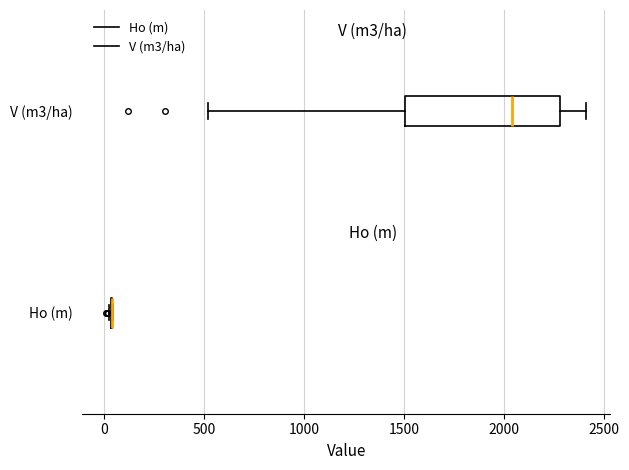

Reading bottom to top, read every box against the x-axis: the position of its median line, the range the box covers, and the ends of its whiskers. The values are not printed on the chart, so give them approximately, as read against the axis.

Ho (m): box collapsed to a line at 50, whiskers 0 to 50
V (m3/ha): median 2050, box 1500 to 2300, whiskers 500 to 2400